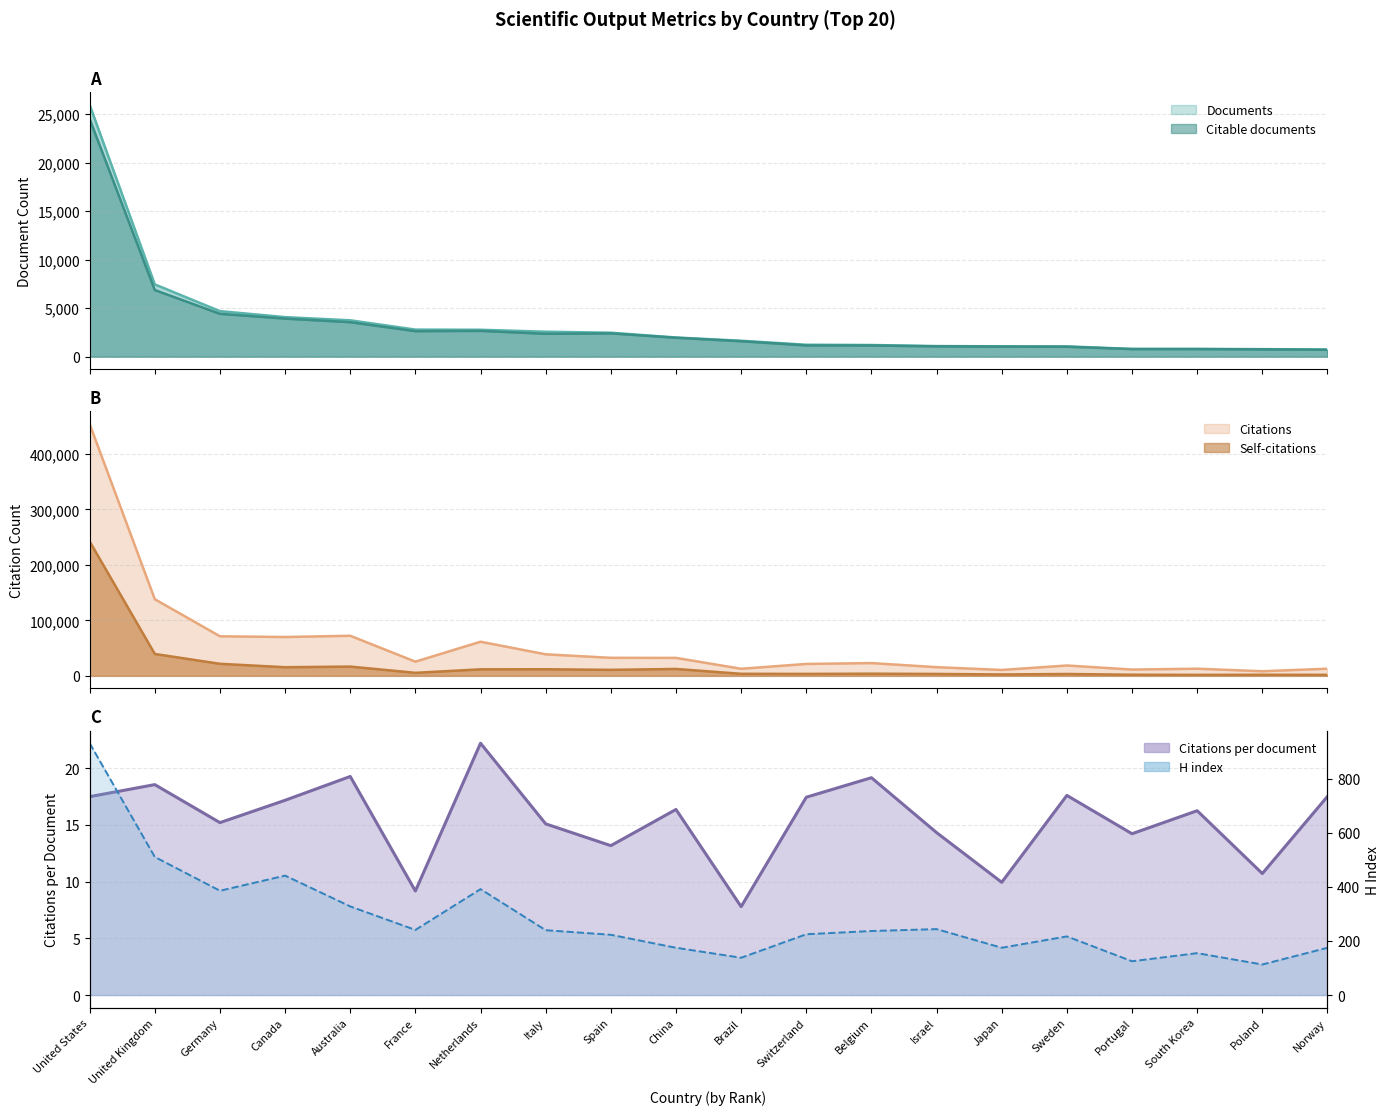

Which has a higher value, United States or Portugal?

United States